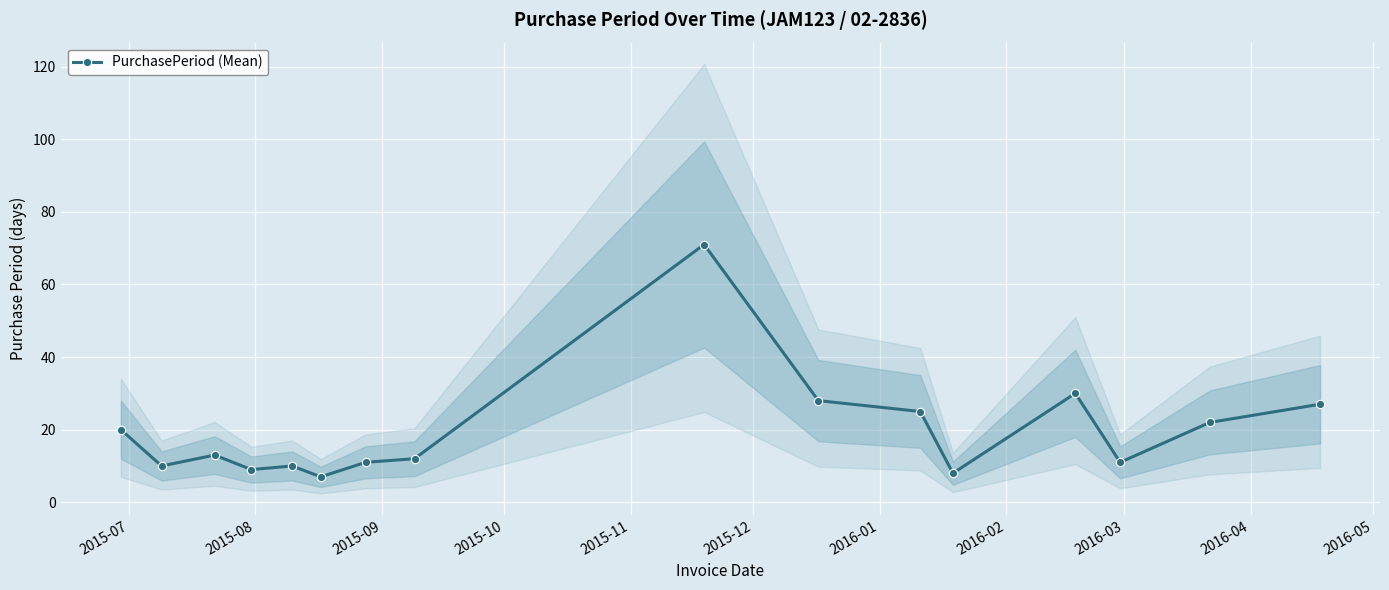

How many values exceed 13?

7